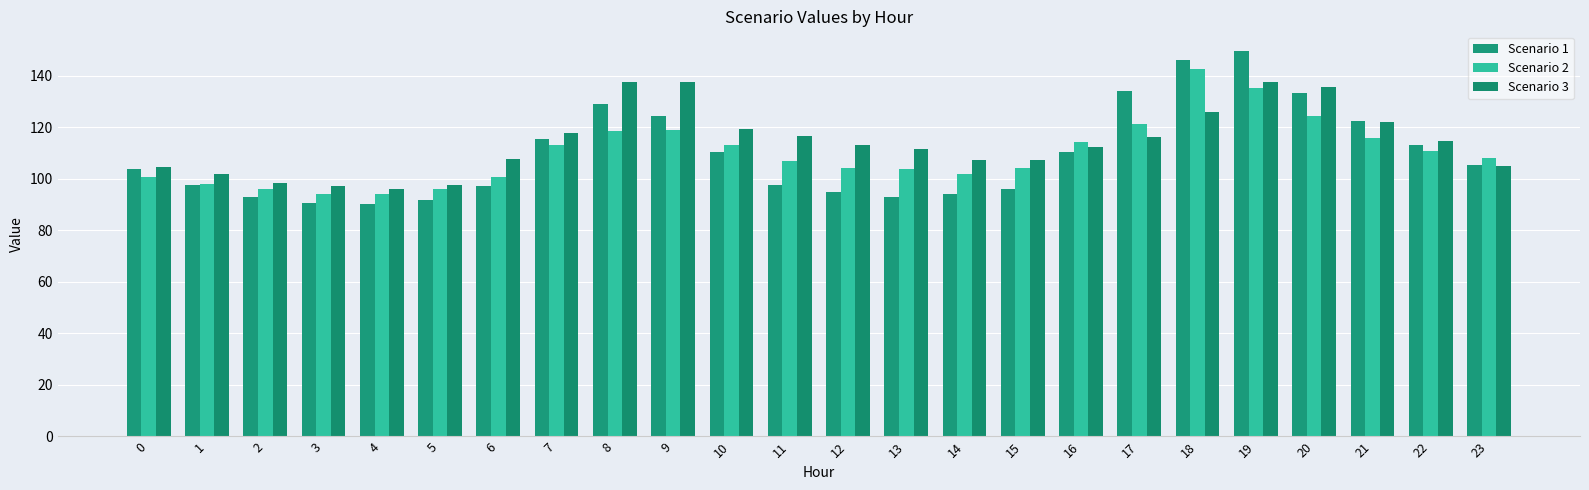

What is the sum of all Scenario 2 values?

2636.3